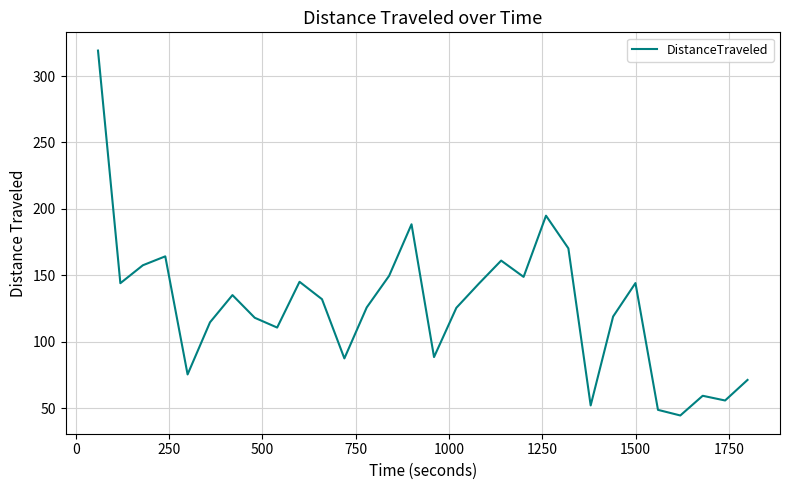

What is the maximum value shown in the chart?

319.2